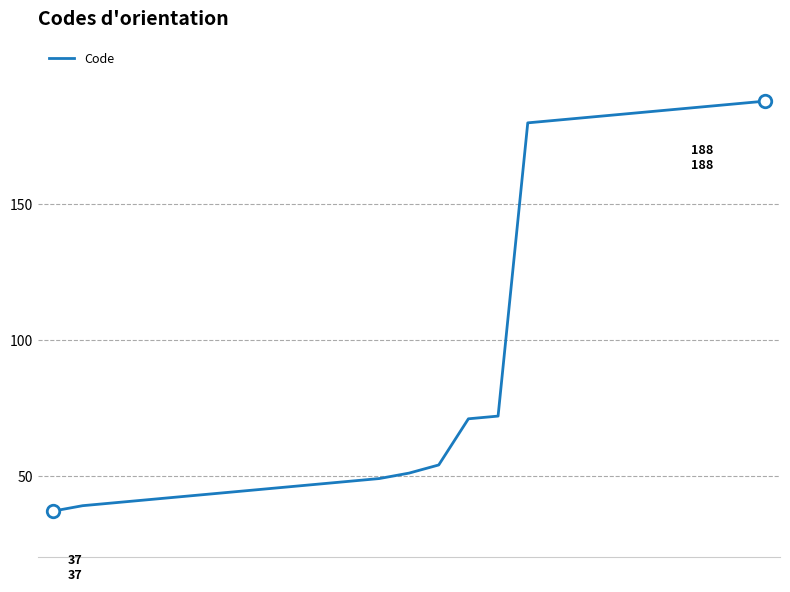

What is the difference between the maximum and minimum values?

151